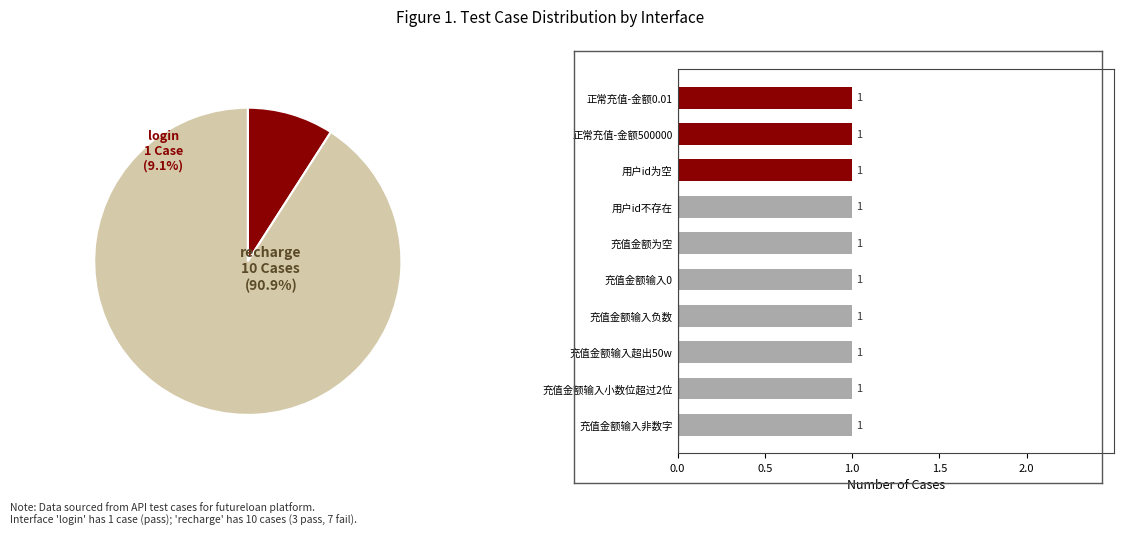

What percentage is the login slice, to the nearest percent?

9%